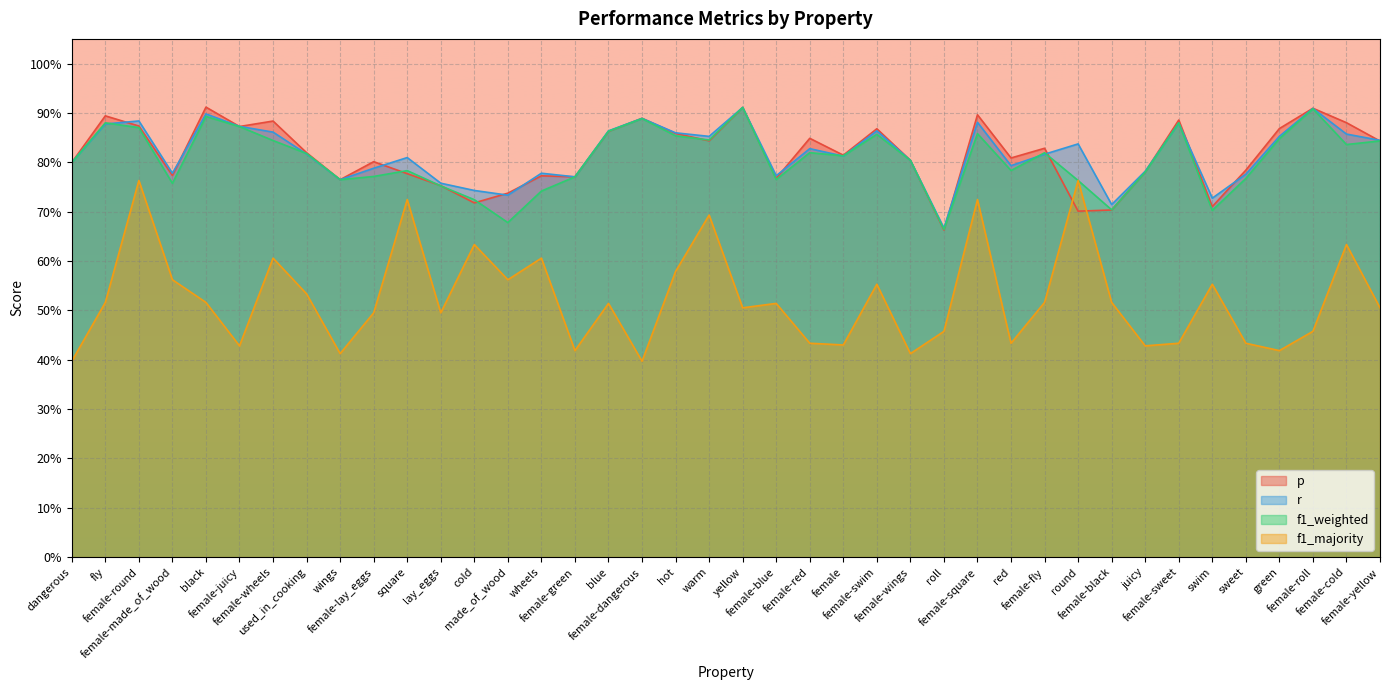

What is the smallest value displayed?

0.4